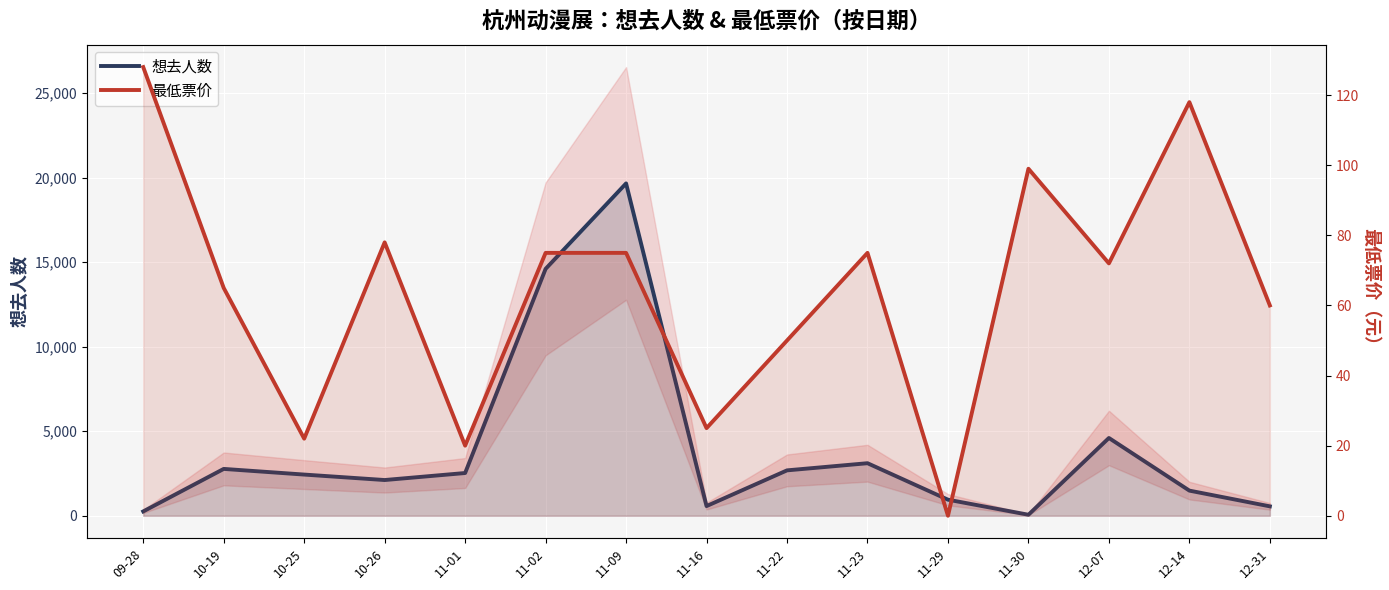

In 最低票价, how many points are lower than both neighbors (excluding endpoints)?

5